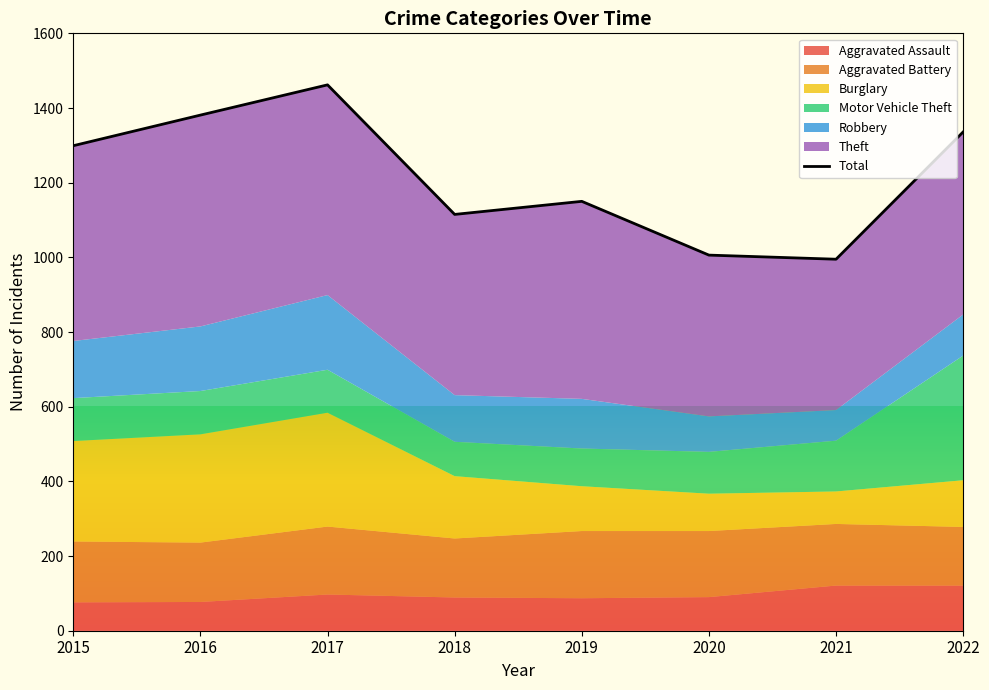

What is the approximate value at 2022, to the nearest 5?

1335